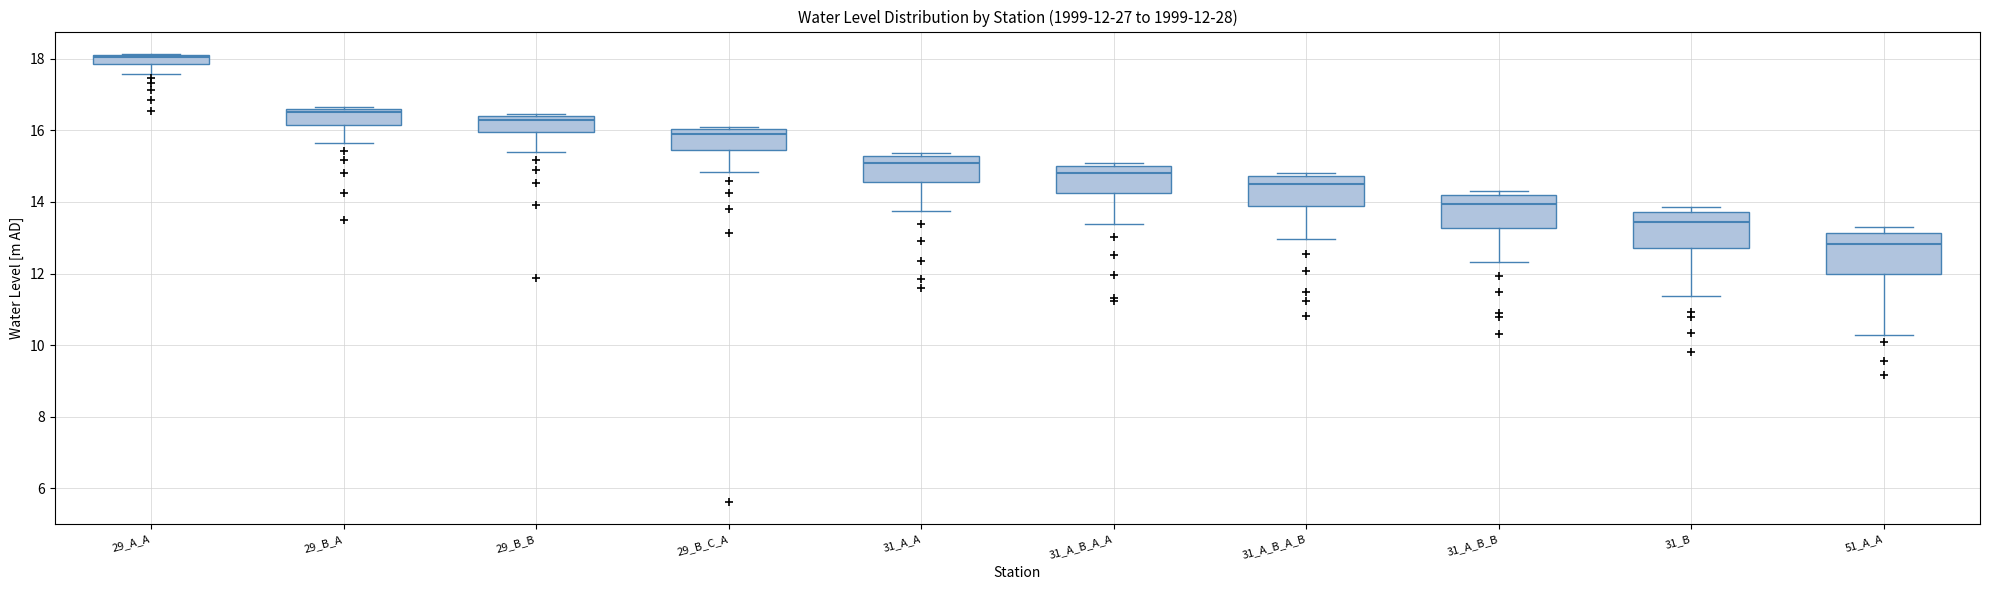

Which box's median line is the highest?

29_A_A